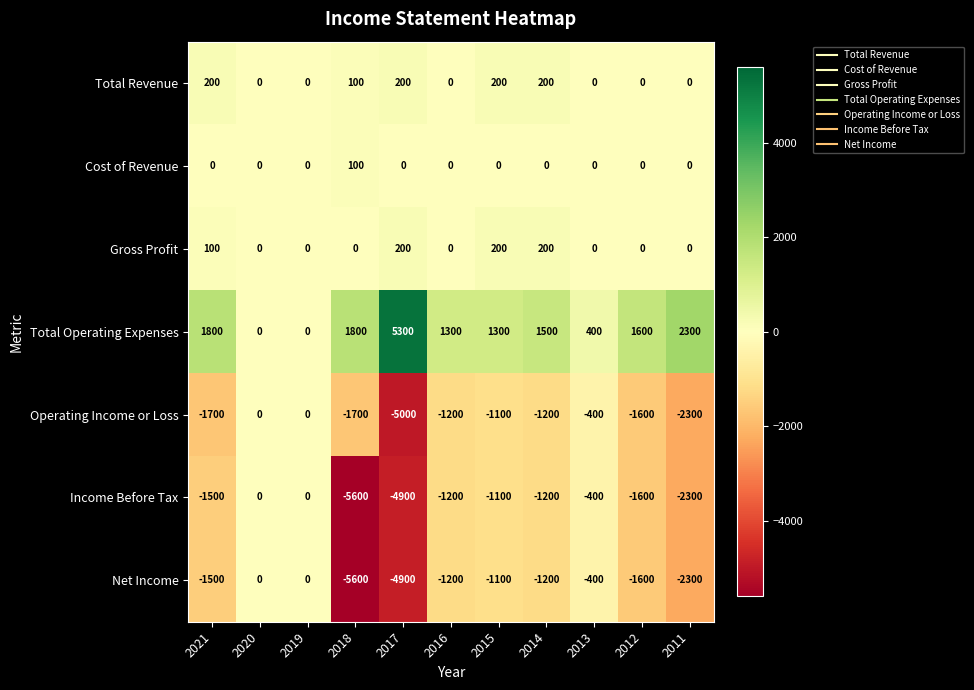

At which label does Net Income reach its minimum?

2018